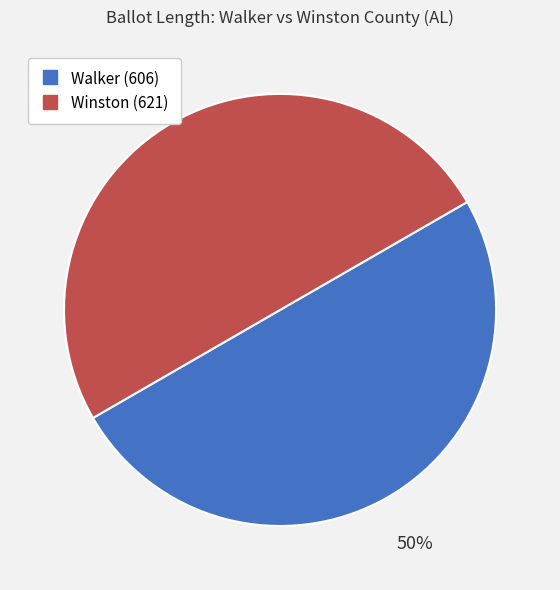

How many slices are in this pie chart?

2